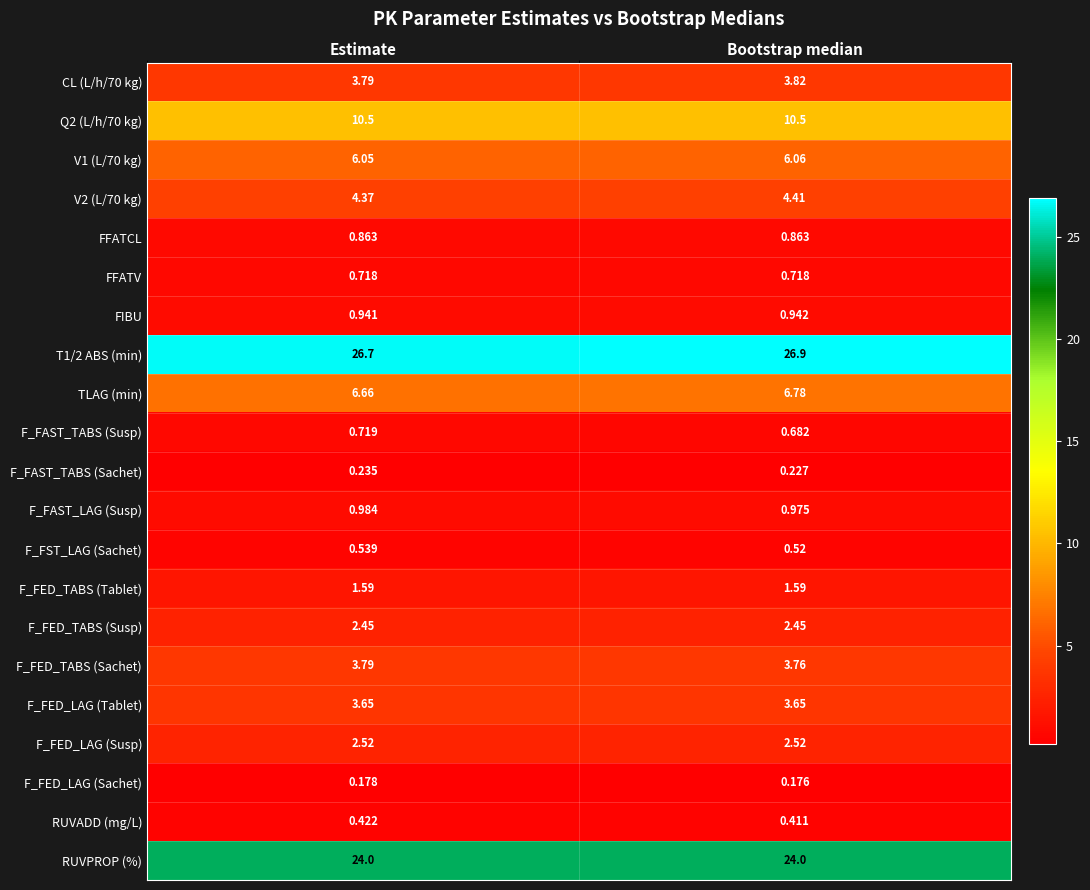

At how many categories does at least one series exceed 22?

2